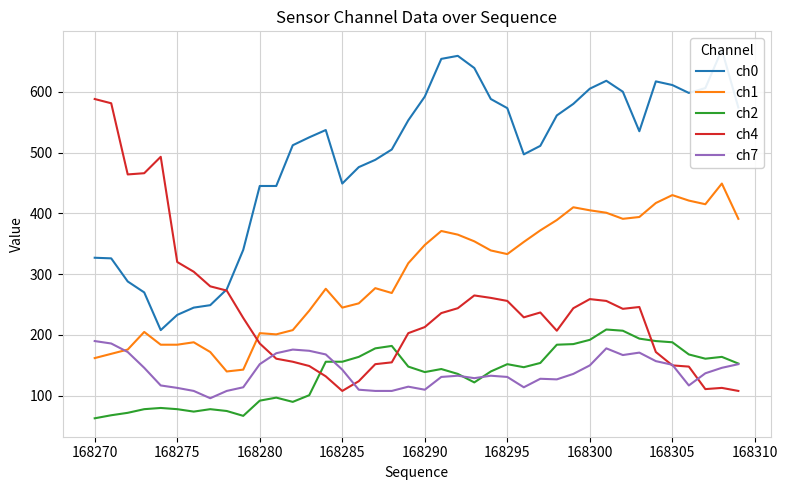

Rank the series by their maximum value, from highest to lowest.

ch0, ch4, ch1, ch2, ch7